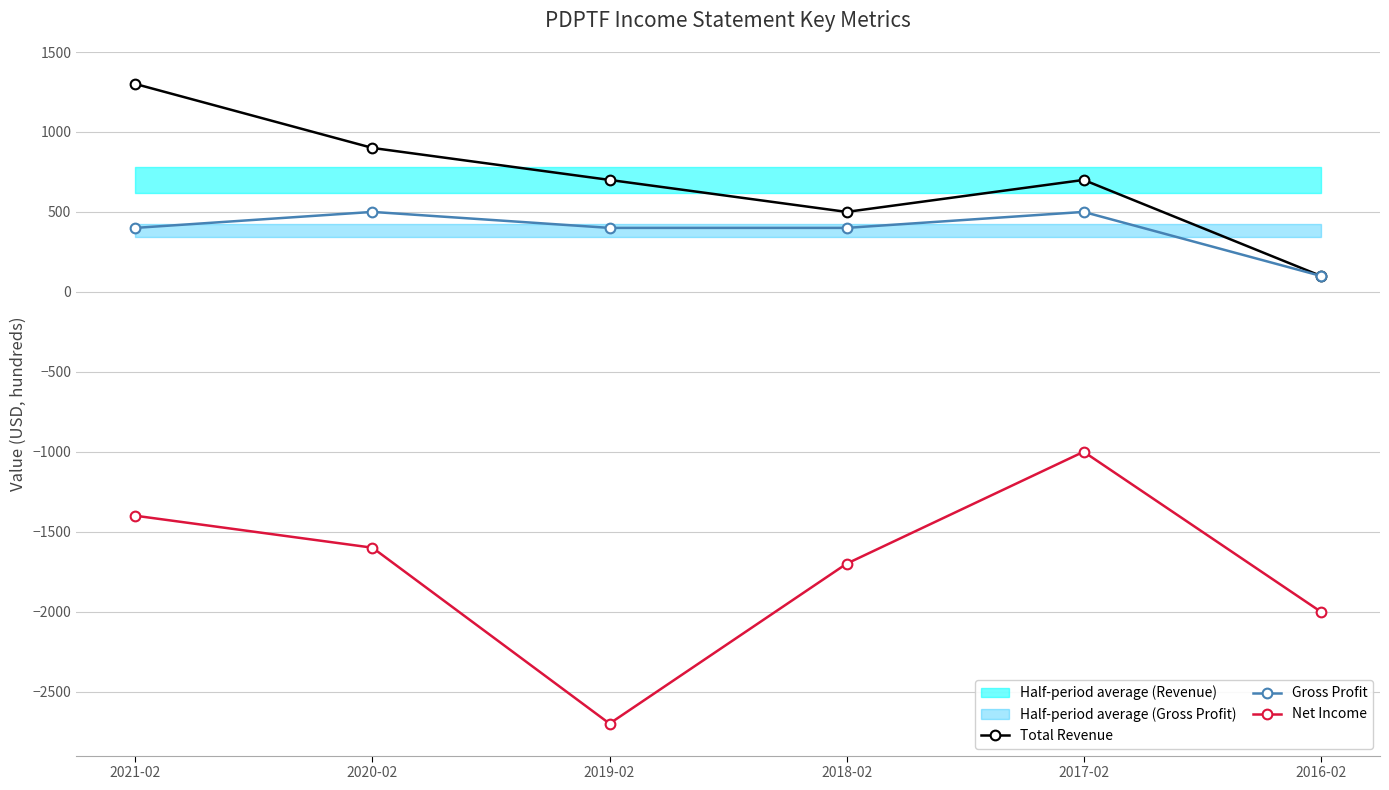

Read the Total Revenue value at 2018-02.

500